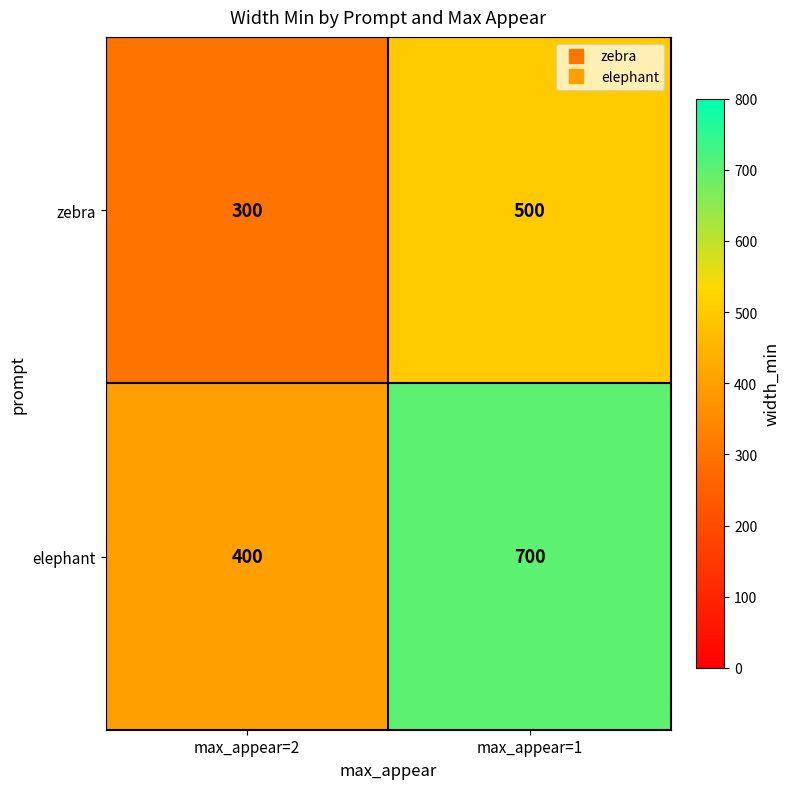

What is the difference between the highest and lowest values at max_appear=2?

100